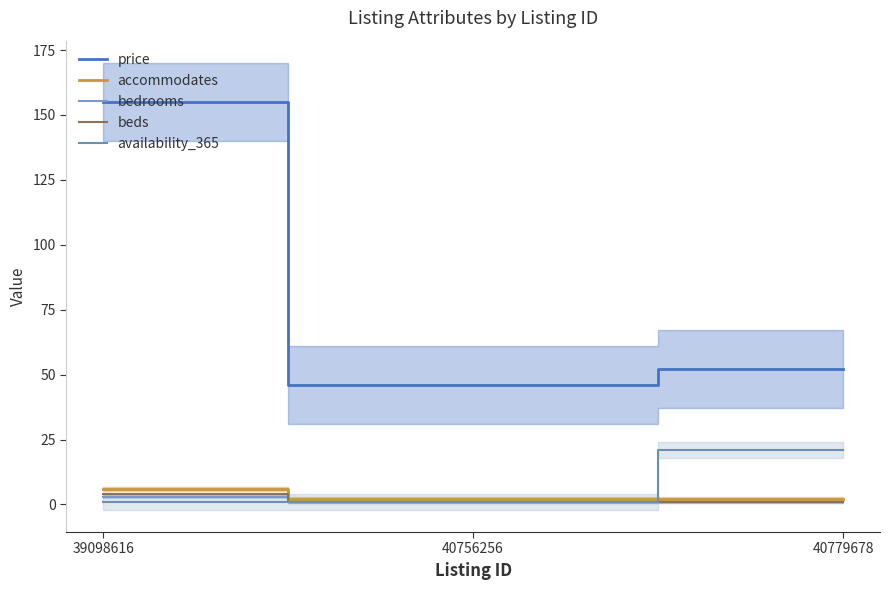

What is the maximum value for beds?

4